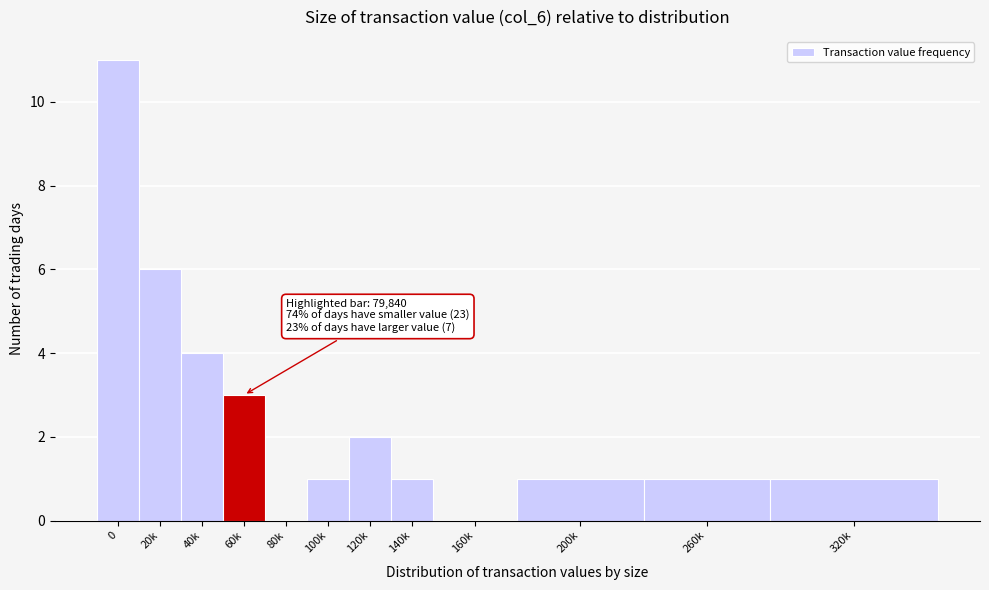

Reading right to left, extract all data points from this chart.

320k=1	260k=1	200k=1	160k=0	140k=1	120k=2	100k=1	80k=0	60k=3	40k=4	20k=6	0=11